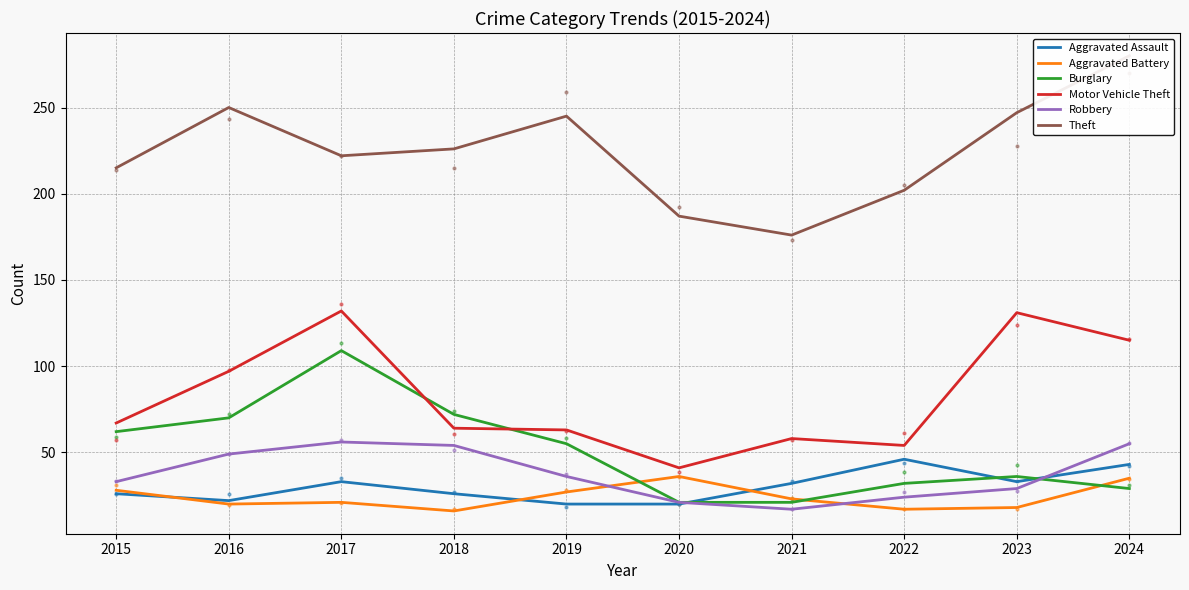

How many categories are shown in the chart?

10